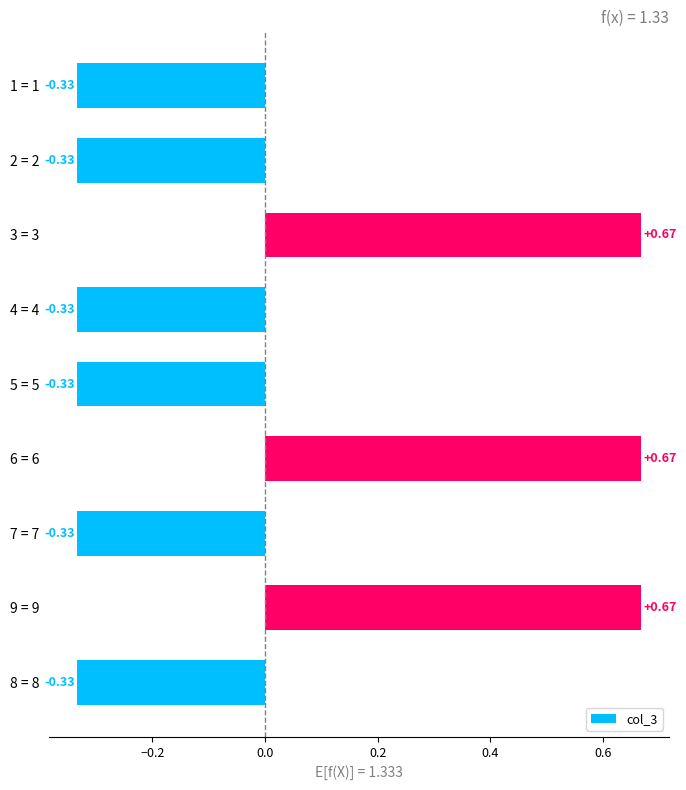

What is the difference between the second highest and minimum values?

1.0